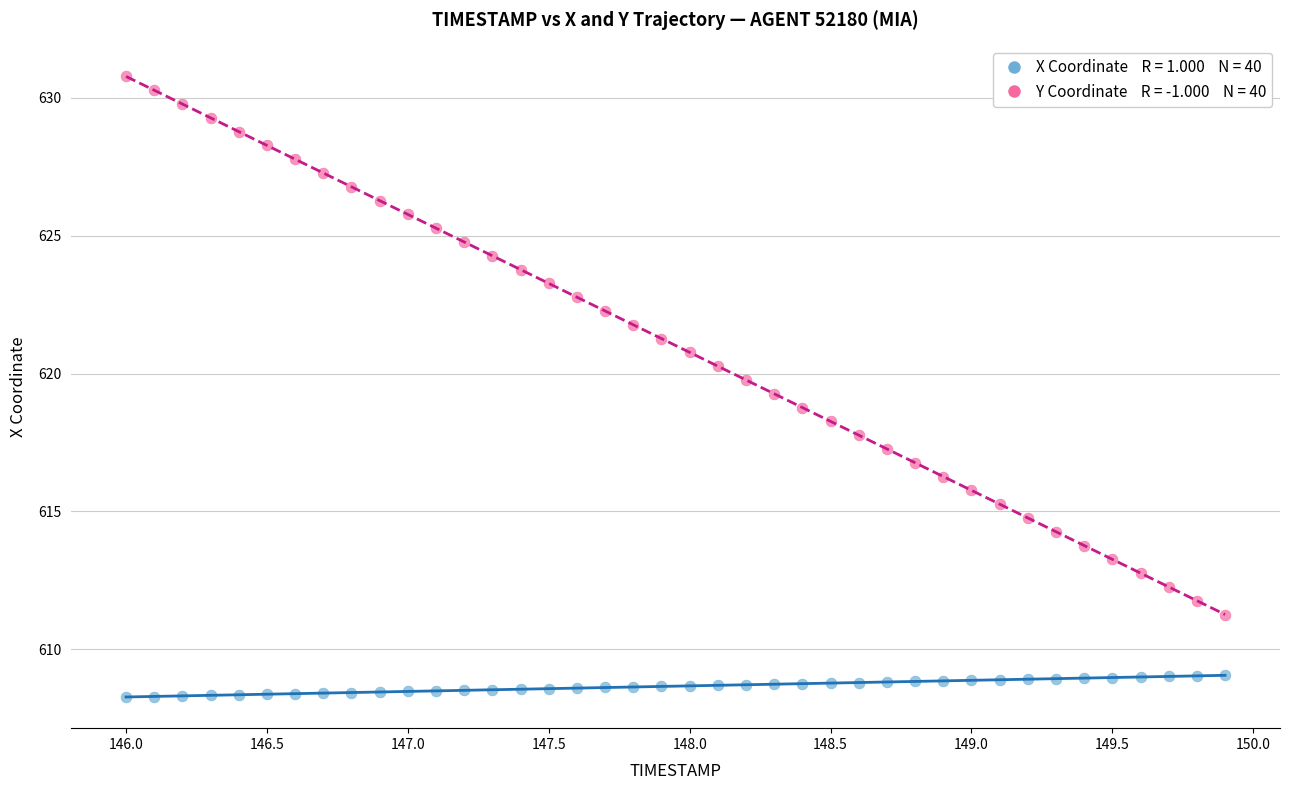

Across all data points, what is the range of Y values (max minus min)?

22.5